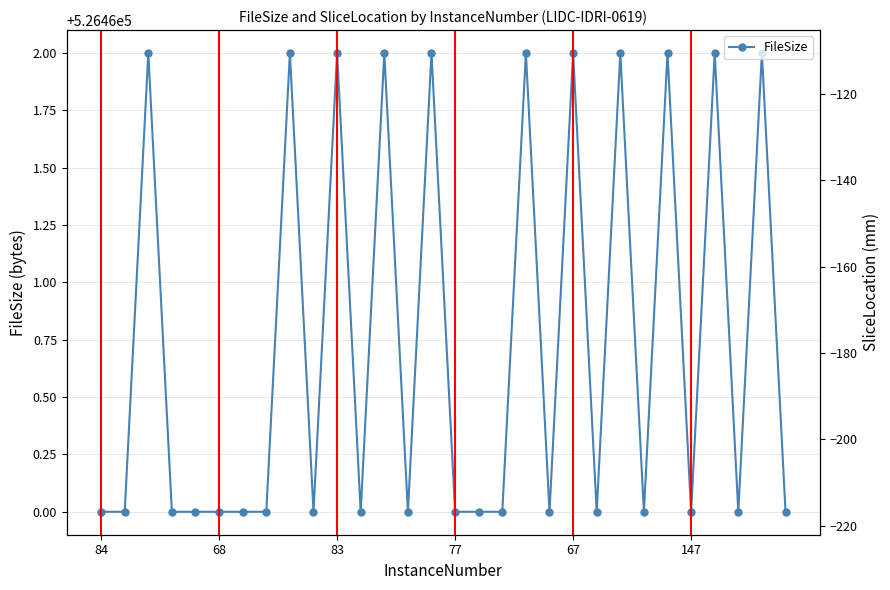

True or false: SliceLocation and FileSize cross at least once.

False